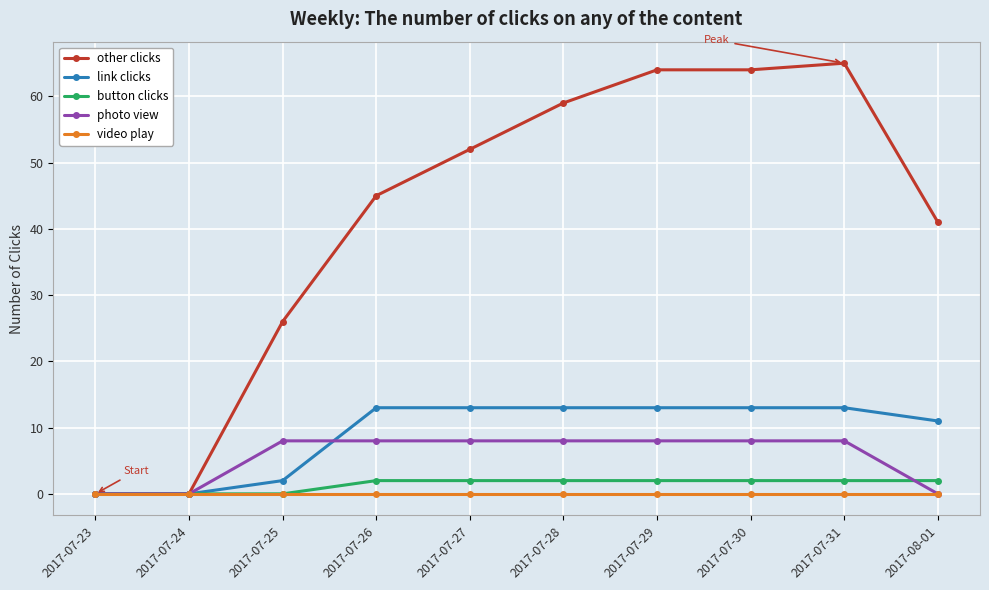

Which series has the largest total across all categories?

other clicks